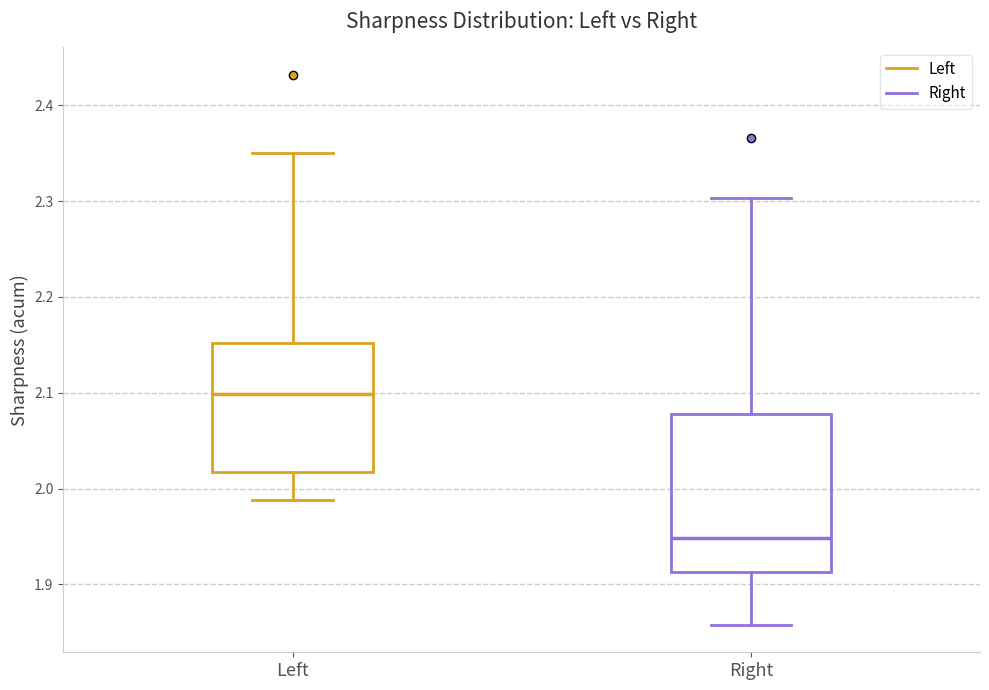

Reading left to right, read every box against the y-axis: the position of its median line, the range the box covers, and the ends of its whiskers. The values are not printed on the chart, so give them approximately, as read against the axis.

Left: median 2.10, box 2.02 to 2.15, whiskers 1.99 to 2.35
Right: median 1.95, box 1.91 to 2.08, whiskers 1.86 to 2.30